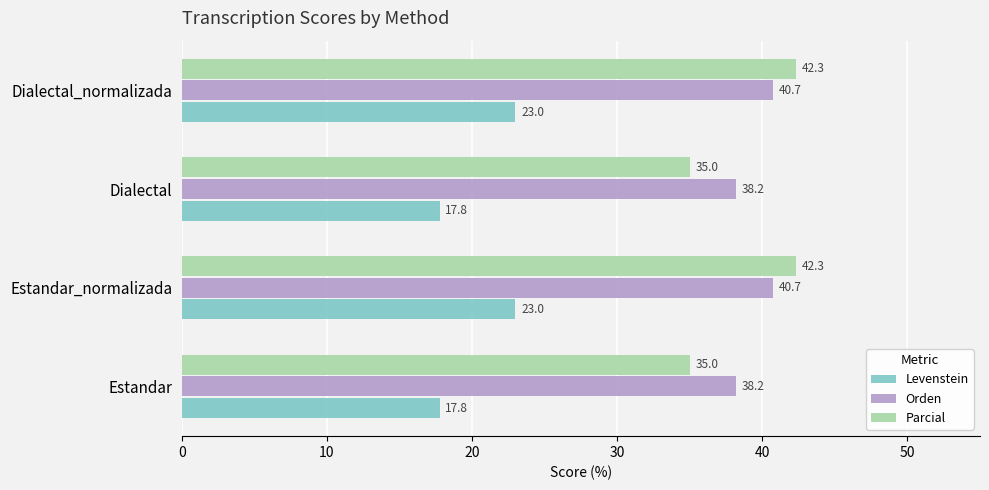

What is the difference between the maximum and minimum values in the Parcial series?

7.3